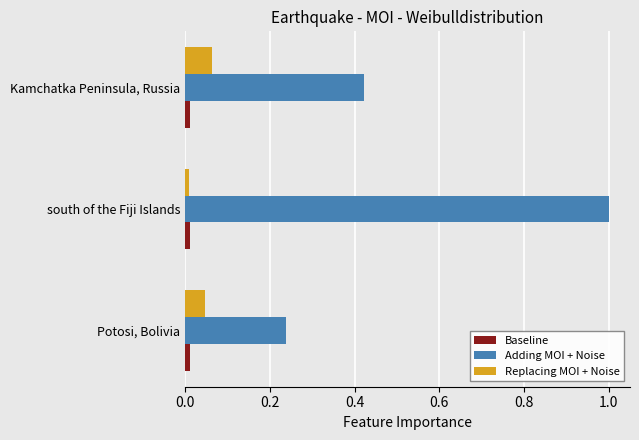

Is it true that Replacing MOI + Noise equals 0.0 at south of the Fiji Islands?

True